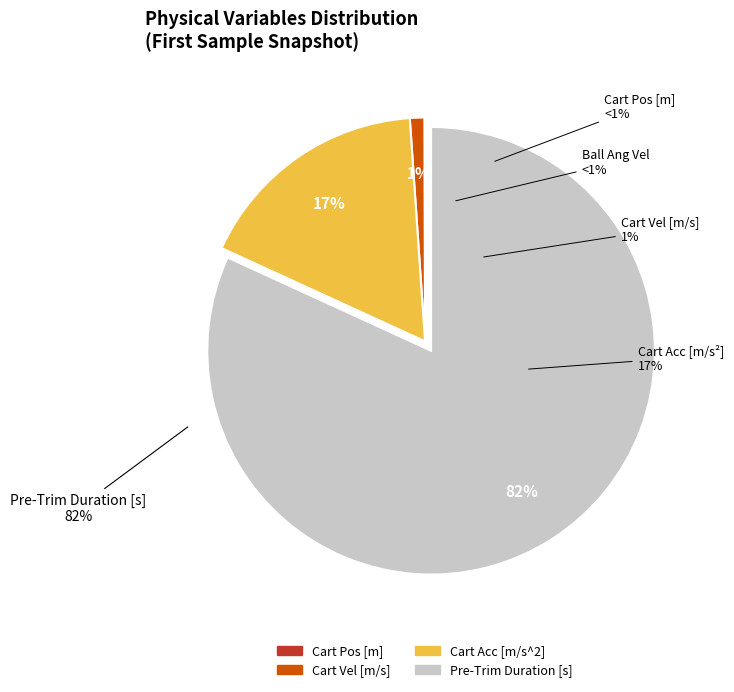

To the nearest percent, what is the difference between the largest and smallest slice percentages?

82%